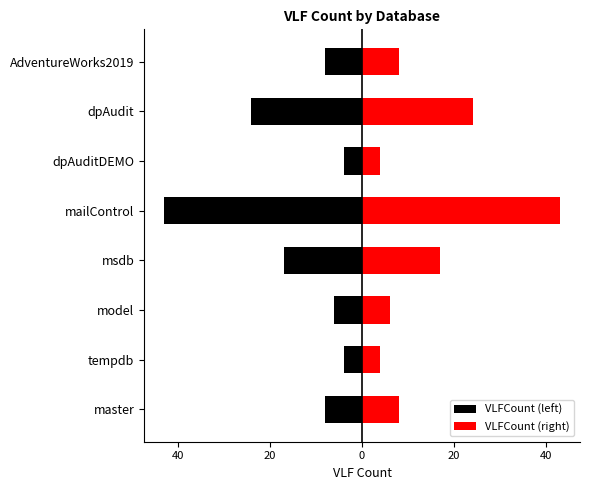

How many values in the VLFCount (right) series exceed 8?

3